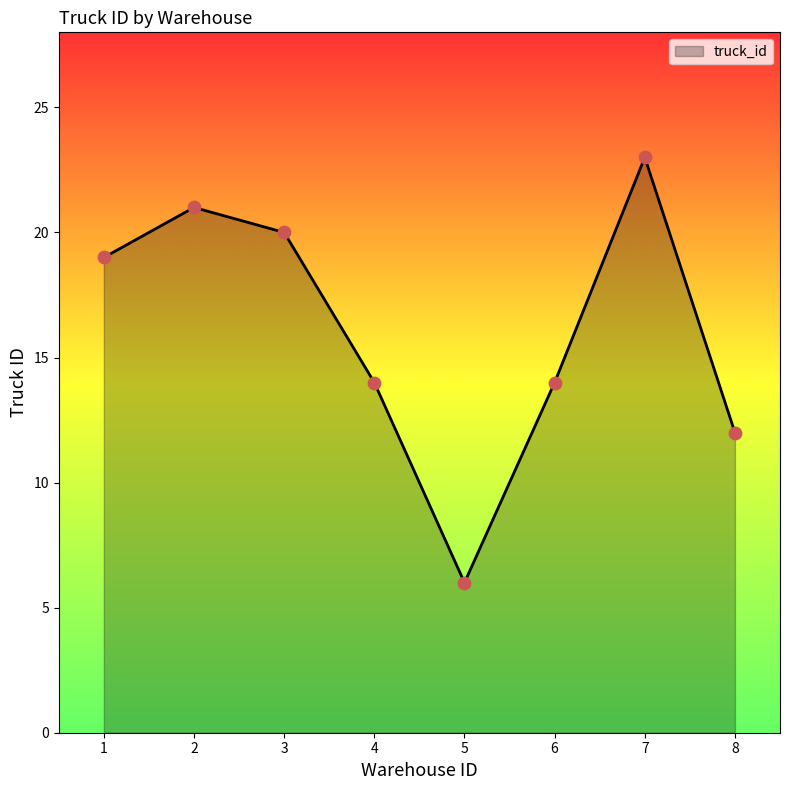

Approximately how many times larger is the value at 7 compared to 2?

1.1